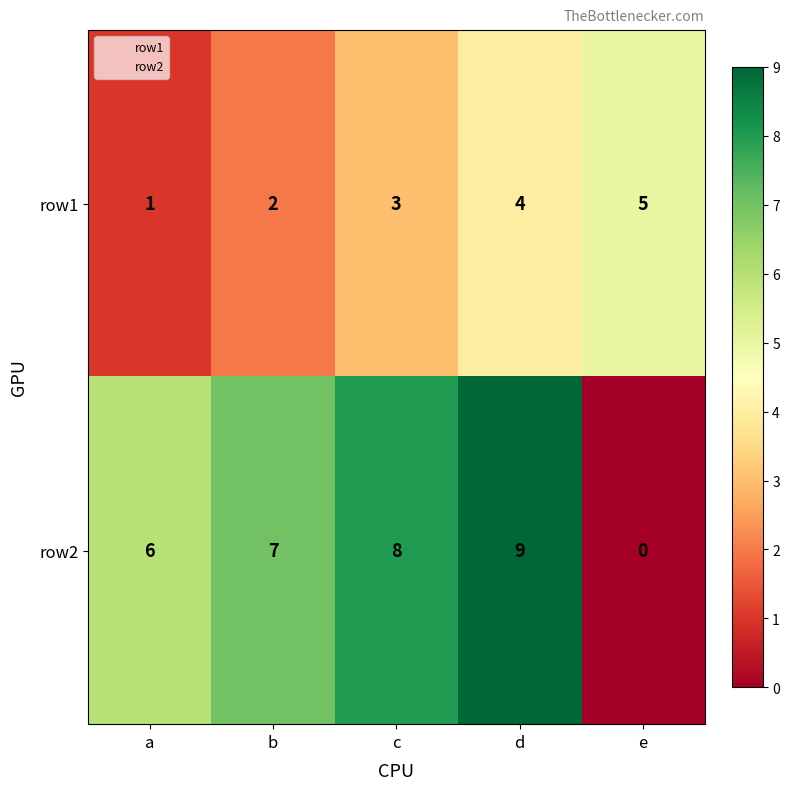

Rank the series at c from lowest to highest value.

row1, row2